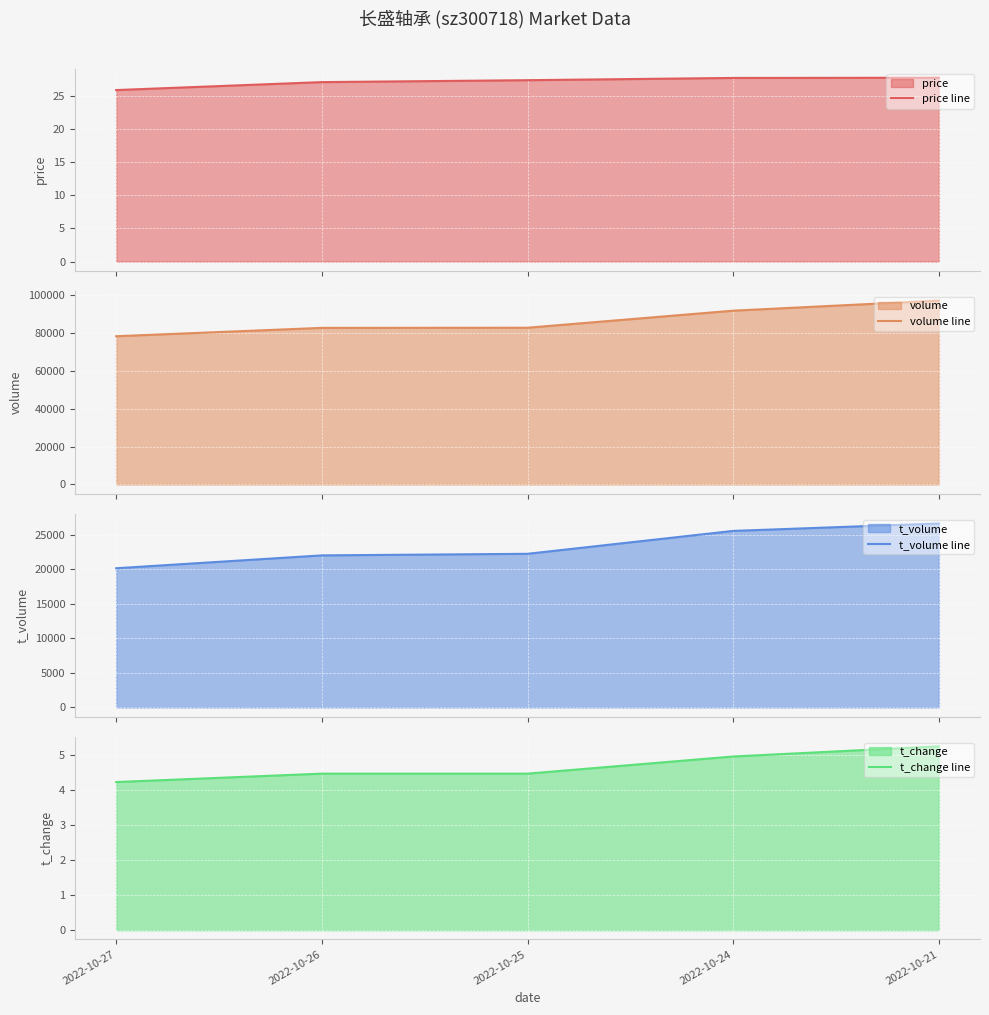

True or false: volume line has a value of 97212.0 at 2022-10-21.

True